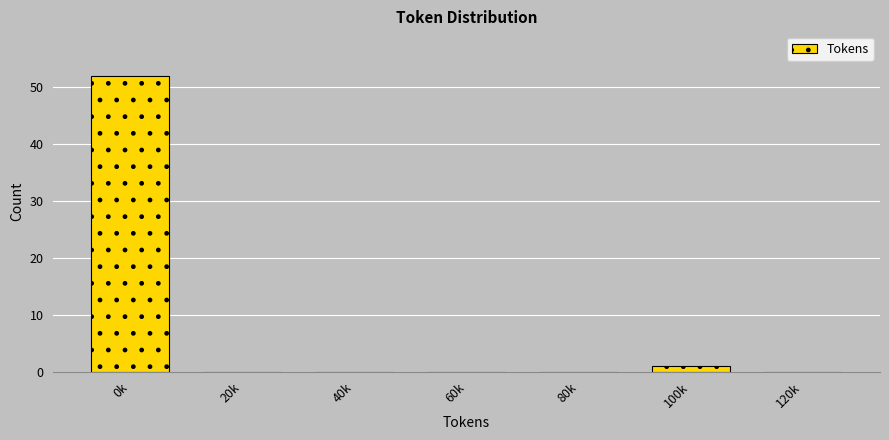

Reading left to right, what are all the values shown in this chart?

0k=52	20k=0	40k=0	60k=0	80k=0	100k=1	120k=0